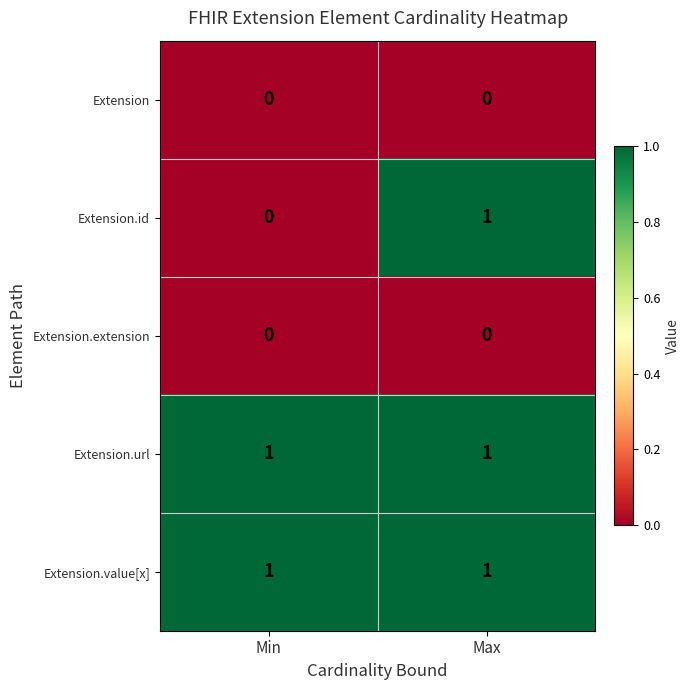

The value of Extension.id at Max is 1. True or false?

True